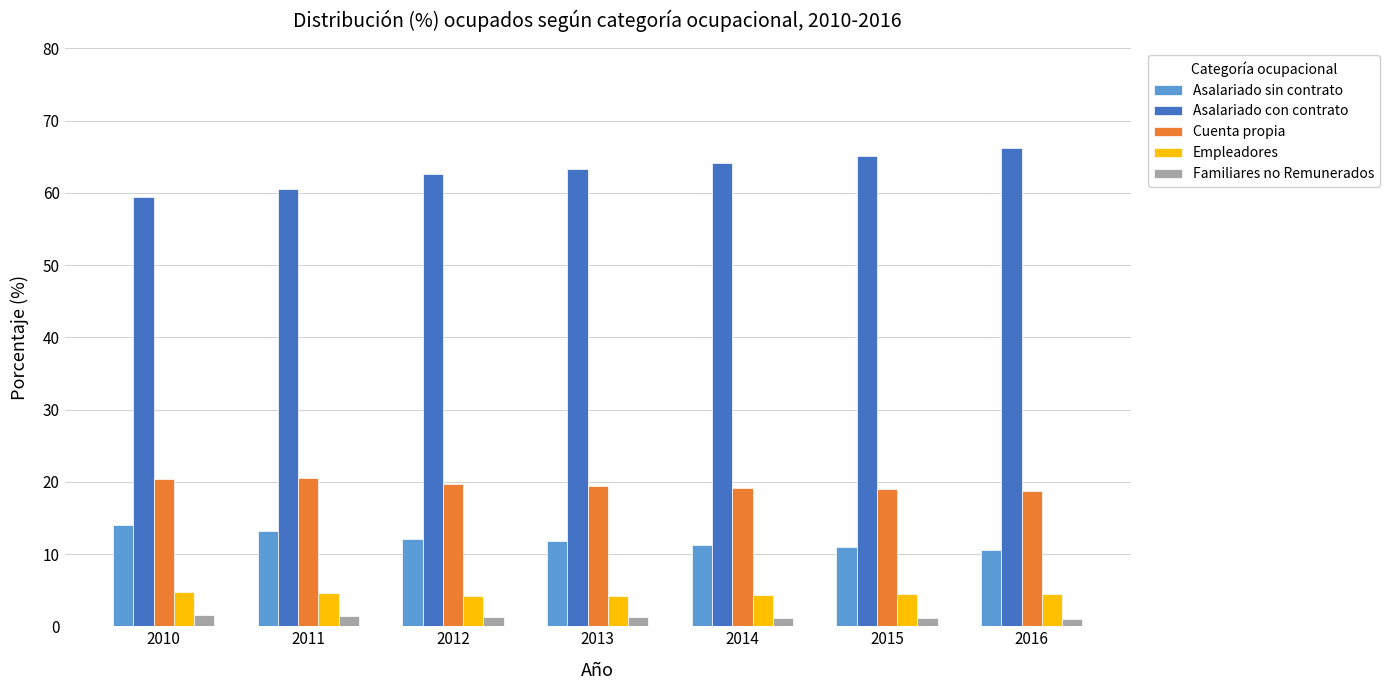

What are all the series names shown in the legend?

Asalariado sin contrato, Asalariado con contrato, Cuenta propia, Empleadores, Familiares no Remunerados